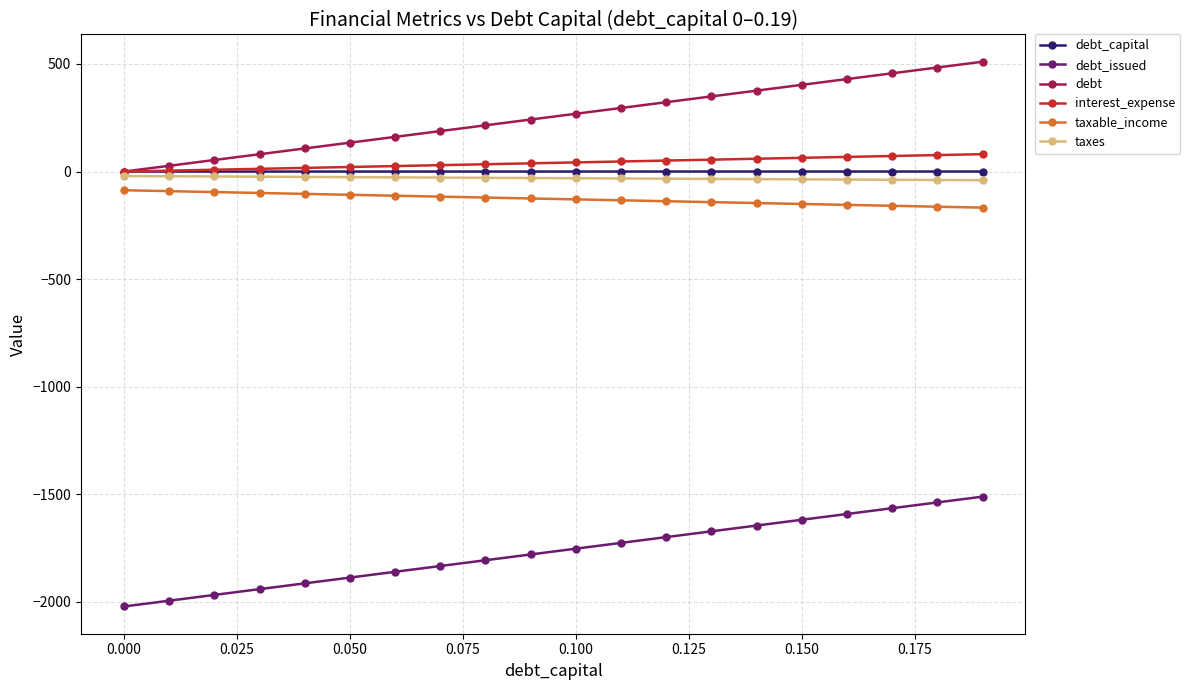

What is the value of the taxable_income point at the 14th from the left?

-142.0